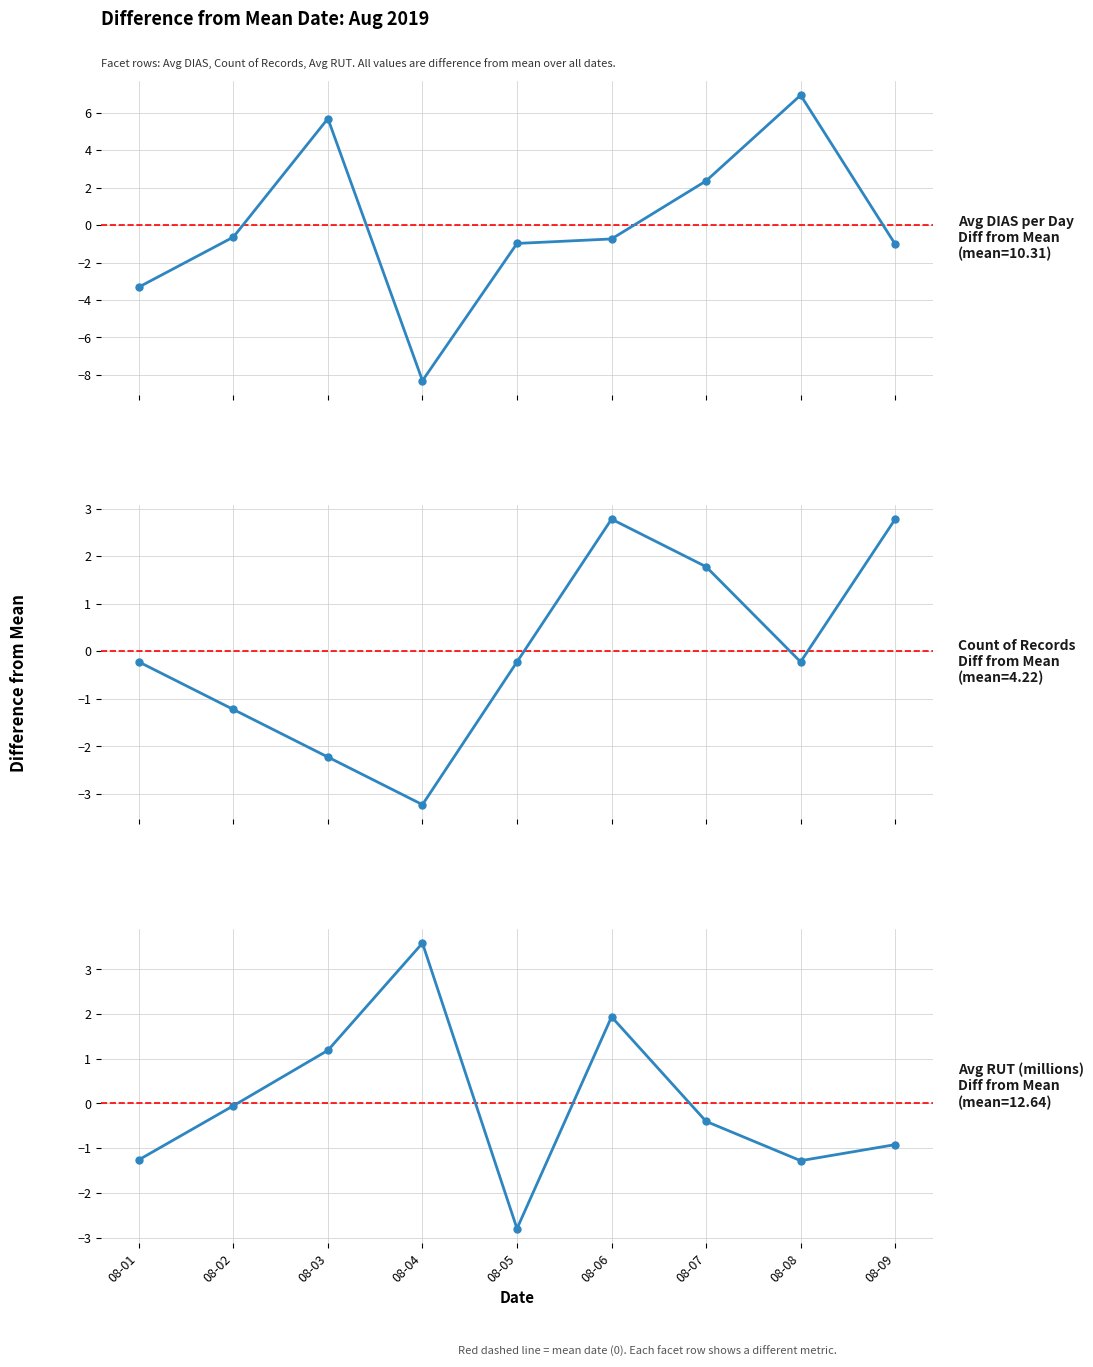

Reading right to left, what are all the values shown in this chart?

Avg DIAS per Day
Diff from Mean: -1.0	6.9	2.4	-0.7	-1.0	-8.3	5.7	-0.6	-3.3
Count of Records
Diff from Mean: 2.8	-0.2	1.8	2.8	-0.2	-3.2	-2.2	-1.2	-0.2
Avg RUT (millions)
Diff from Mean: -0.9	-1.3	-0.4	1.9	-2.8	3.6	1.2	-0.1	-1.3